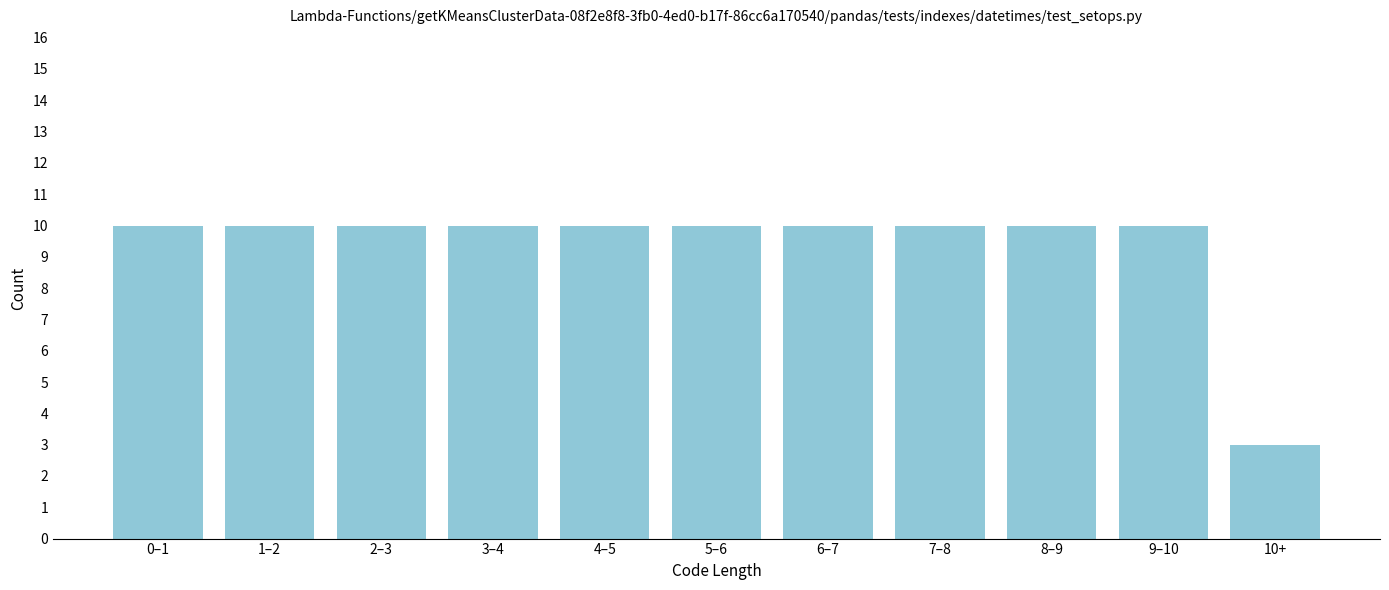

Reading right to left, transcribe all the data shown in this chart.

10+=3	9–10=10	8–9=10	7–8=10	6–7=10	5–6=10	4–5=10	3–4=10	2–3=10	1–2=10	0–1=10